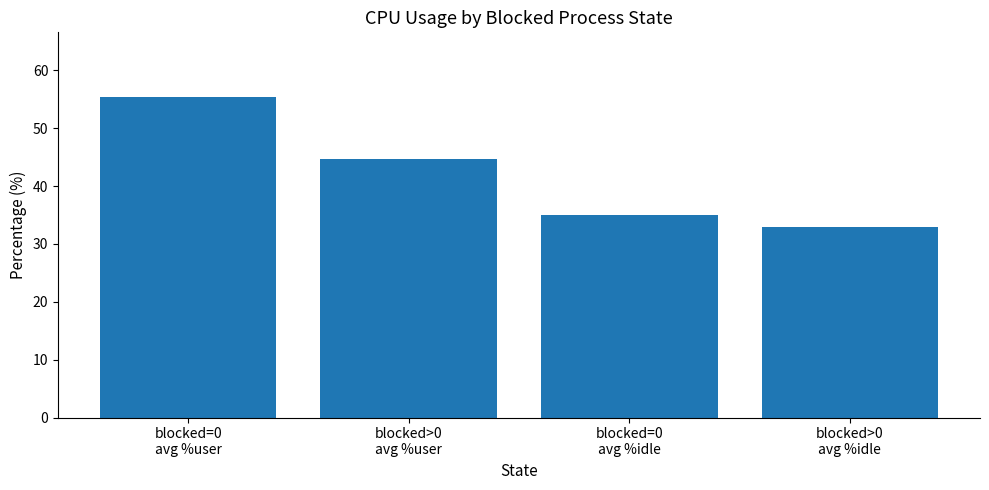

Is it true that the value at blocked=0
avg %user is 25.1?

False